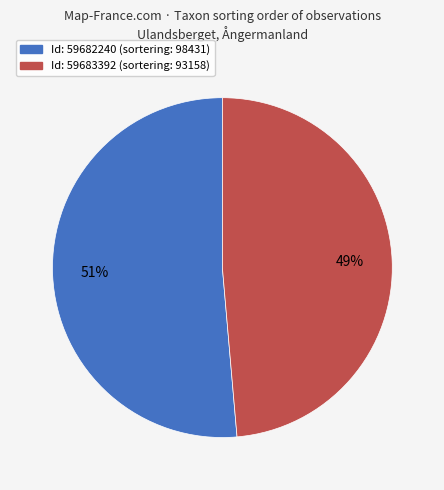

Between Id: 59683392 (sortering: 93158) and Id: 59682240 (sortering: 98431), which is larger?

Id: 59682240 (sortering: 98431)